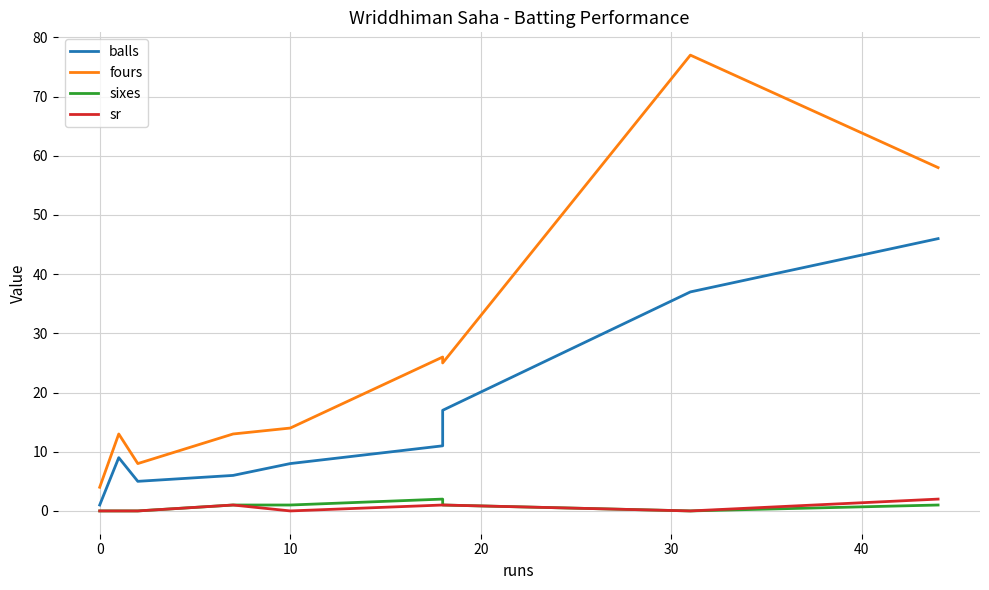

Reading left to right, transcribe all the data shown in this chart.

balls: 1	9	5	6	8	11	17	37	46
fours: 4	13	8	13	14	26	25	77	58
sixes: 0	0	0	1	1	2	1	0	1
sr: 0	0	0	1	0	1	1	0	2